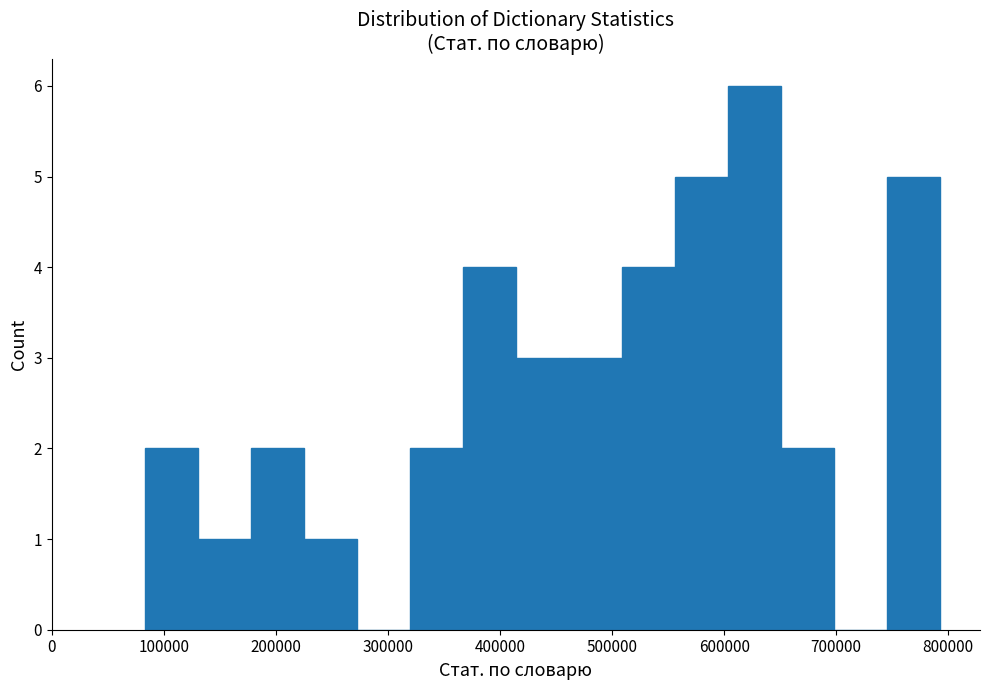

Which range on the x-axis has the tallest bar?

600000 to 650000